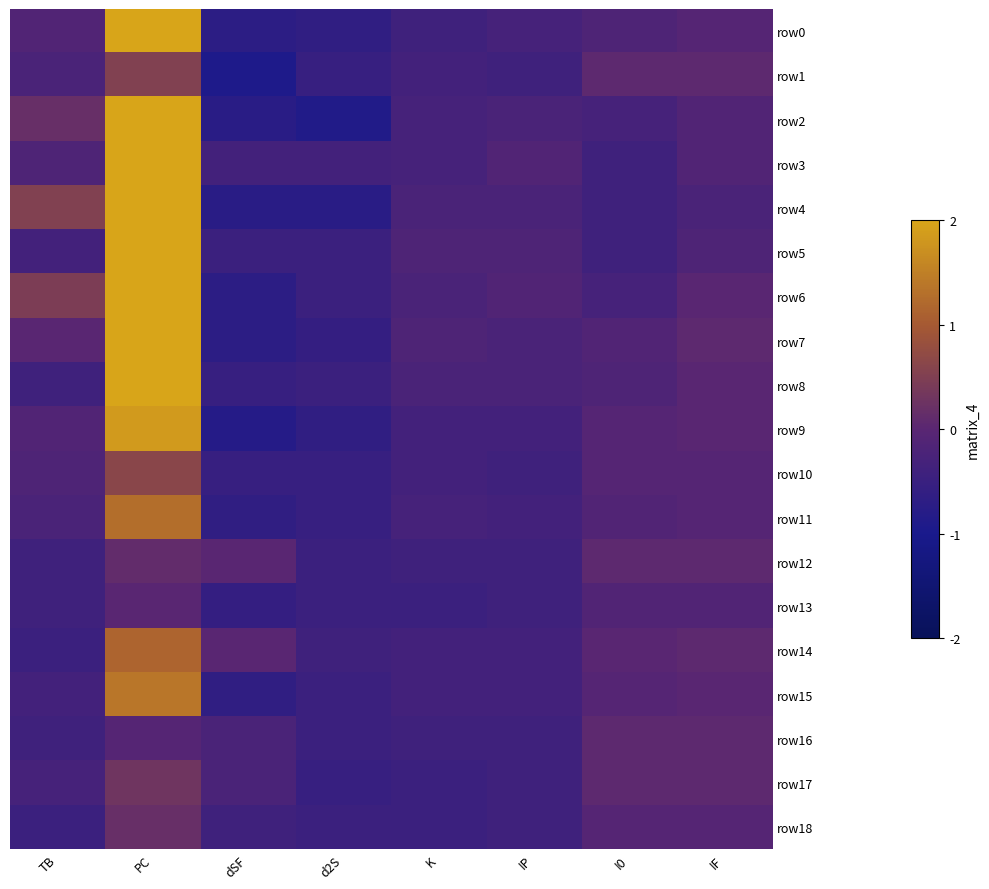

At which category is the sum across all series the highest?

PC